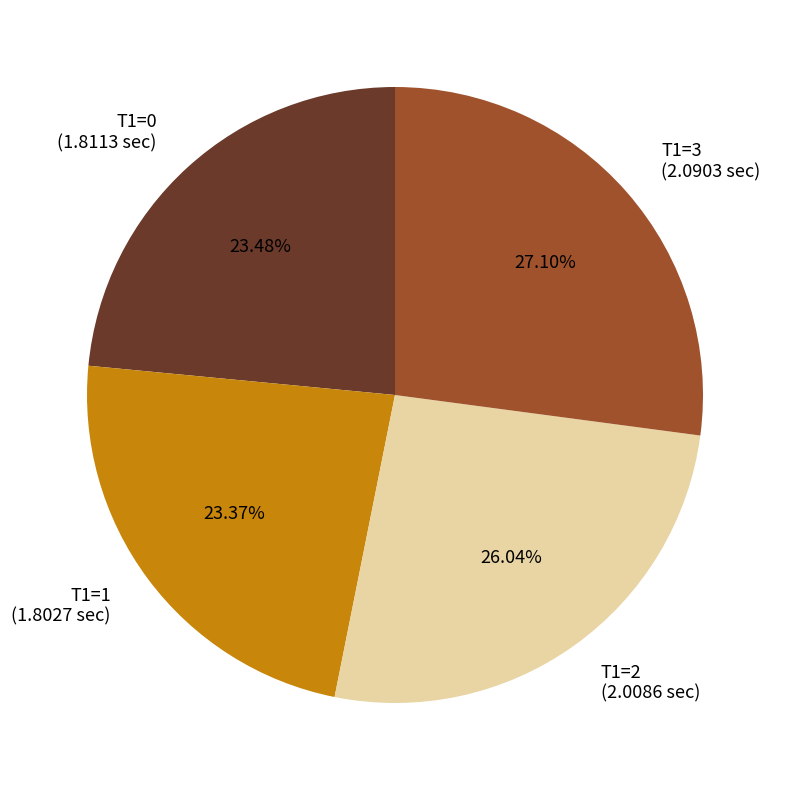

Is T1=1 the majority of the pie?

No